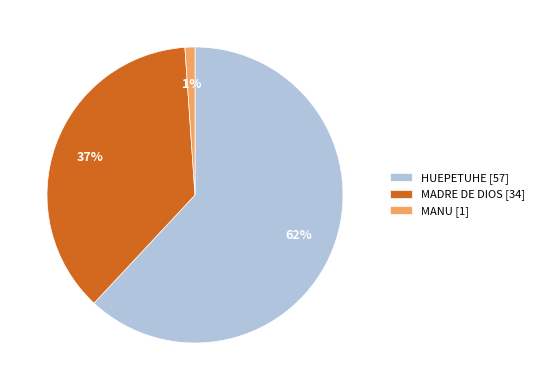

To the nearest percent, what is the difference between the largest and smallest slice percentages?

61%